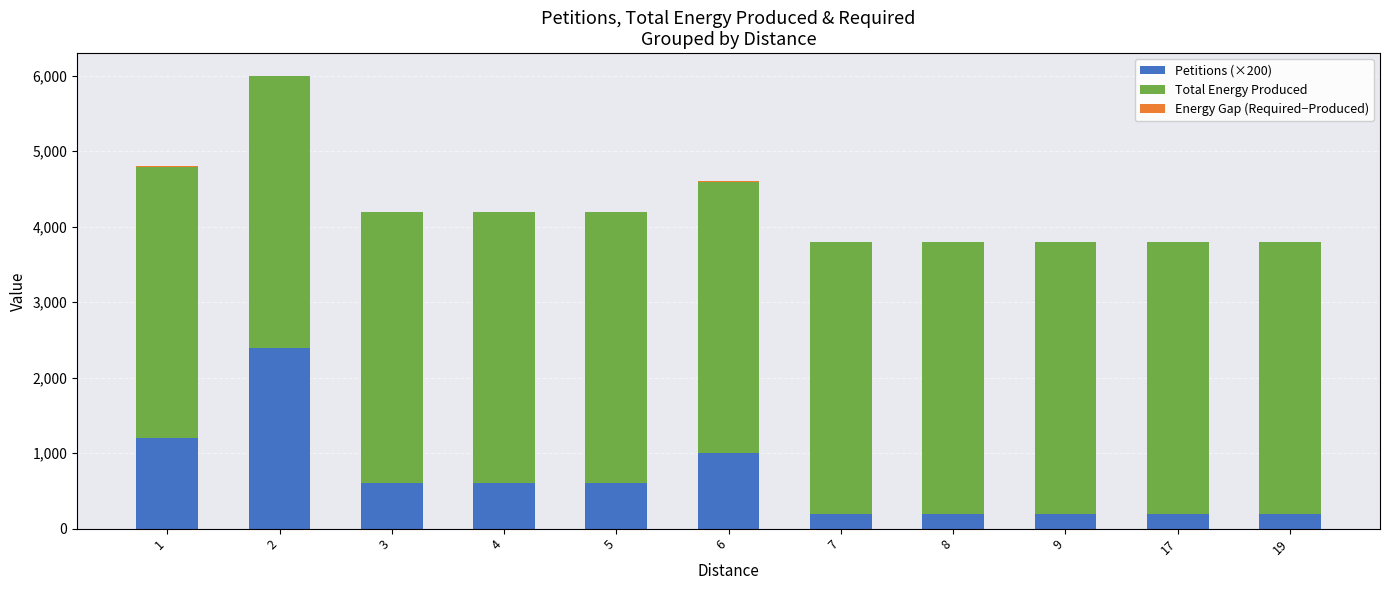

Rank the series by their maximum value, from highest to lowest.

Total Energy Produced, Petitions (×200), Energy Gap (Required−Produced)